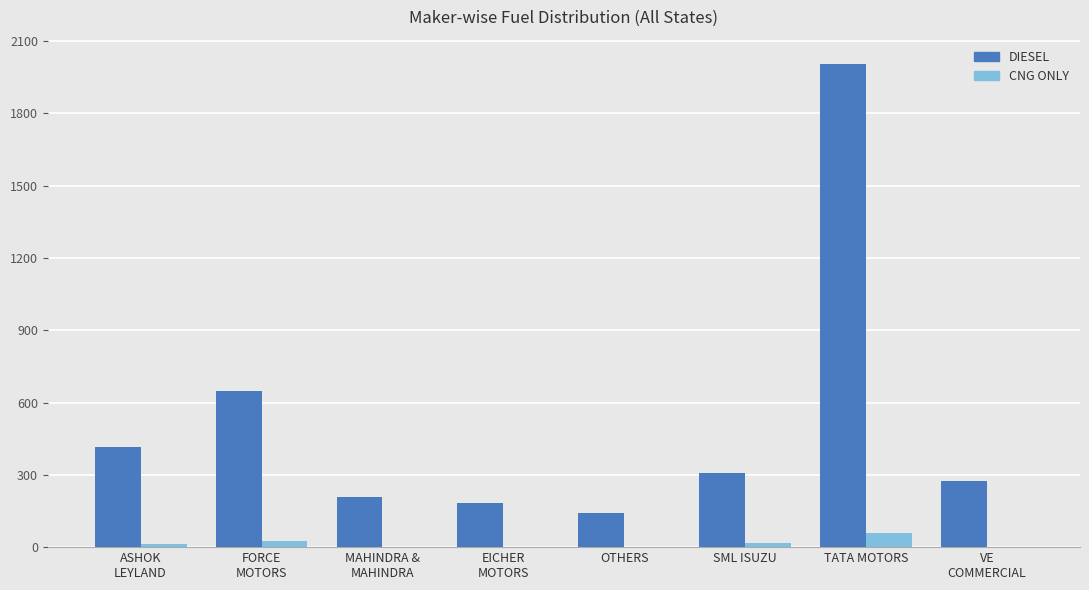

How many groups of bars are there?

8